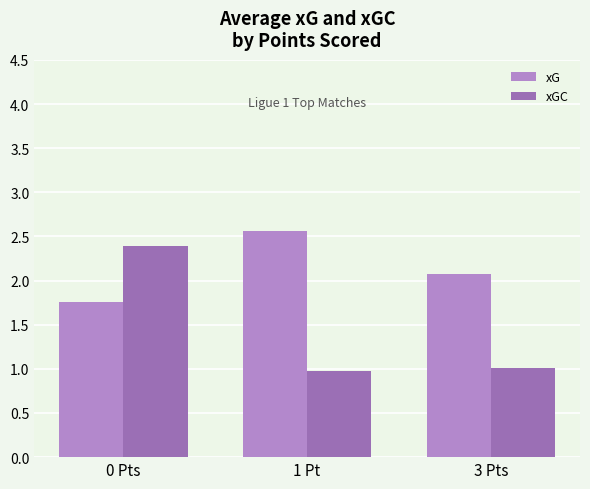

What is the label of the 1st bar from the left?

0 Pts